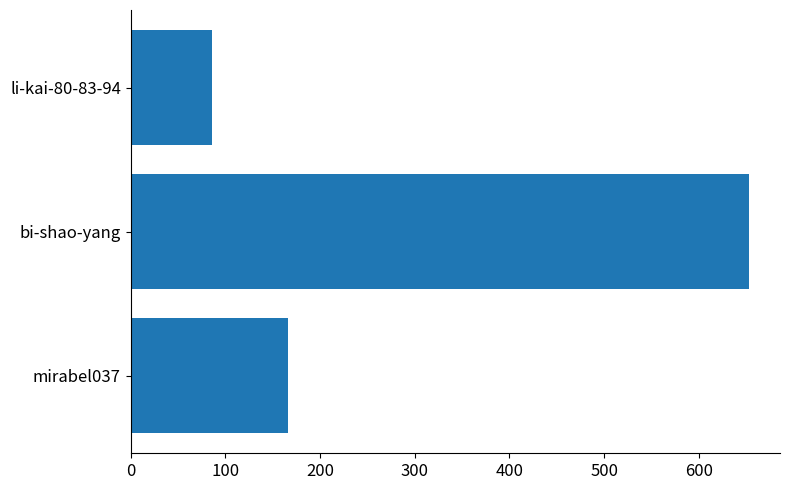

Count the values in the range 86 to 653.

3